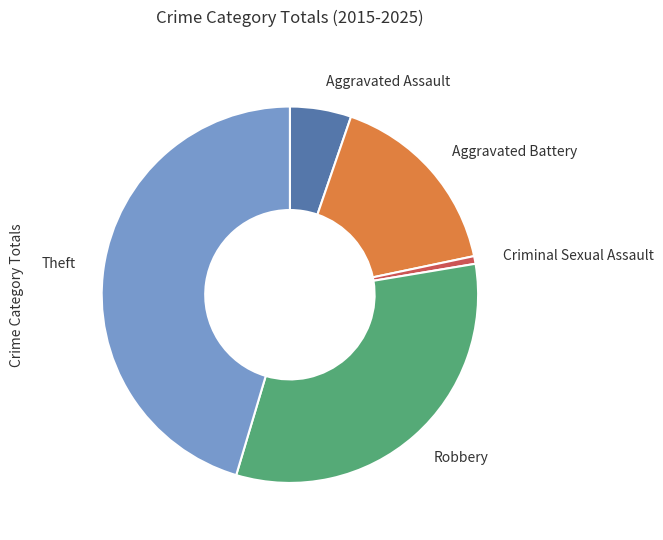

How many slices are in this pie chart?

5